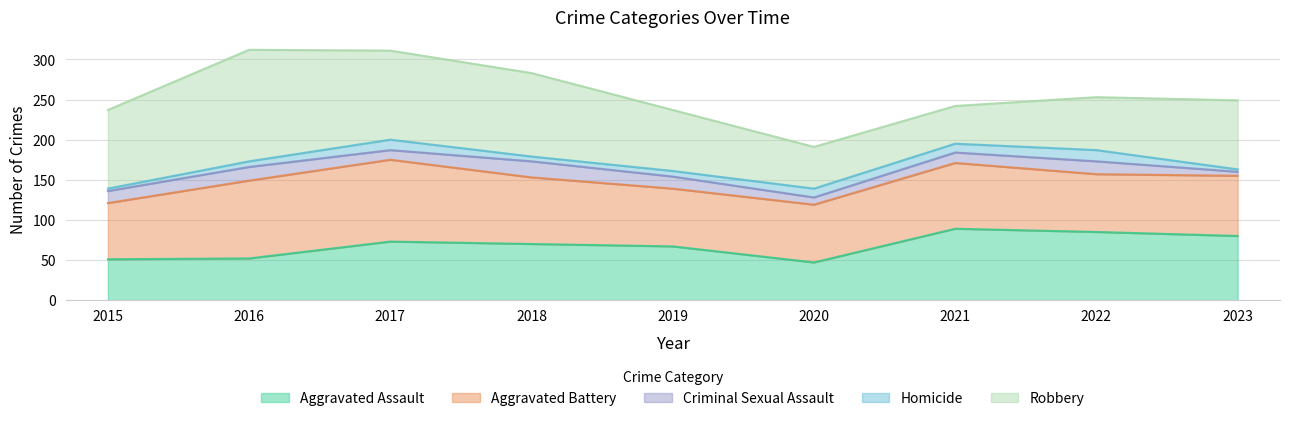

At which category is the sum across all series the highest?

2016